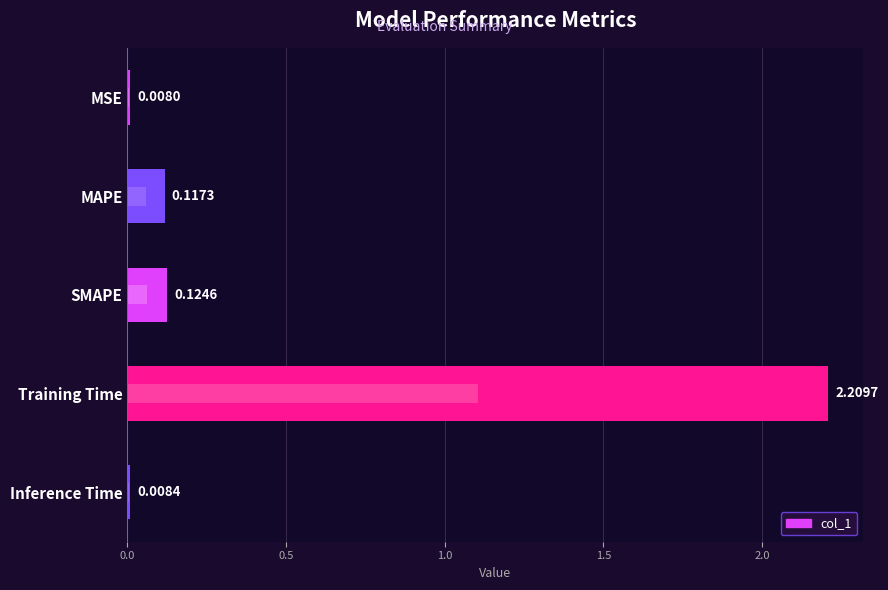

What is the average value?

0.5